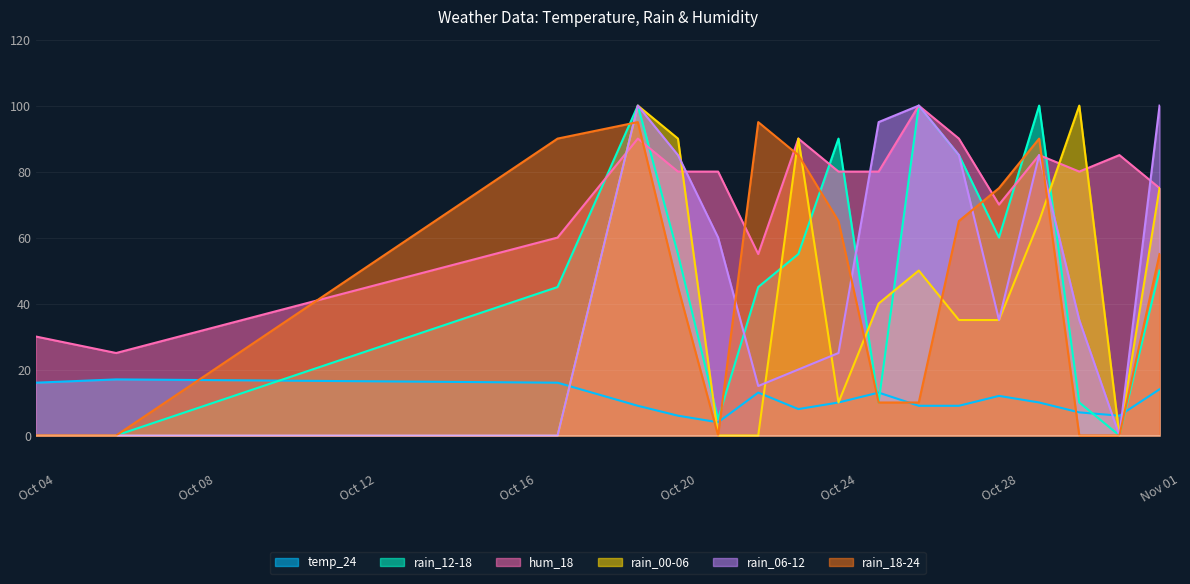

The rain_00-06 series shows -35 at 2023-10-21. True or false?

False